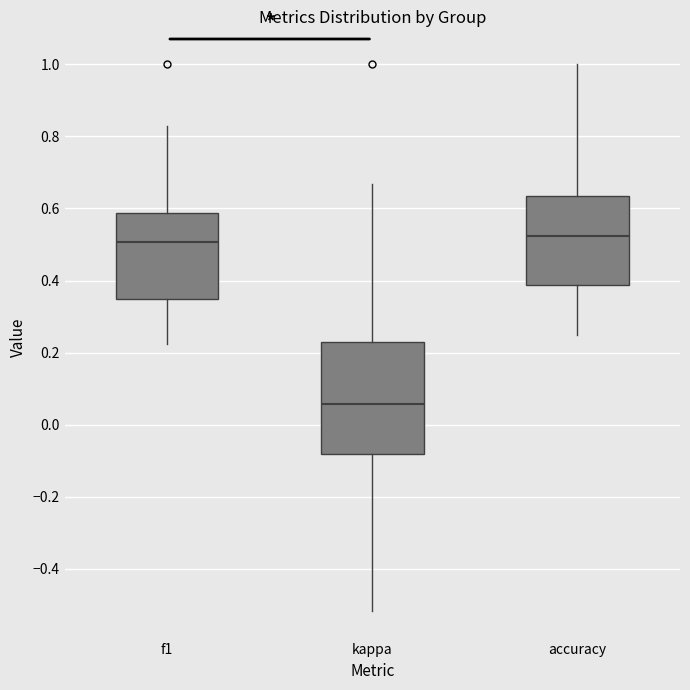

Comparing the boxes themselves (not the whiskers), which one is the tallest?

kappa